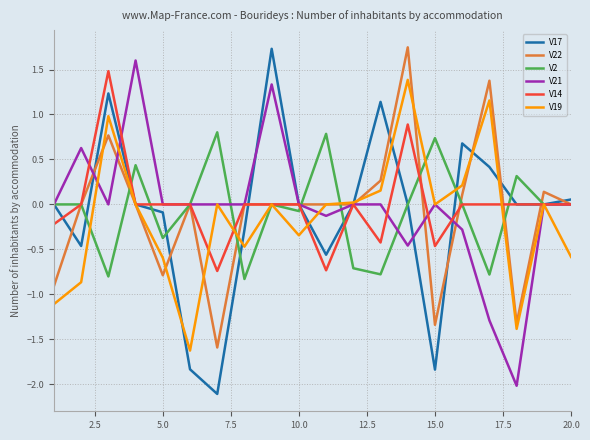

What is the maximum value for V2?

0.8